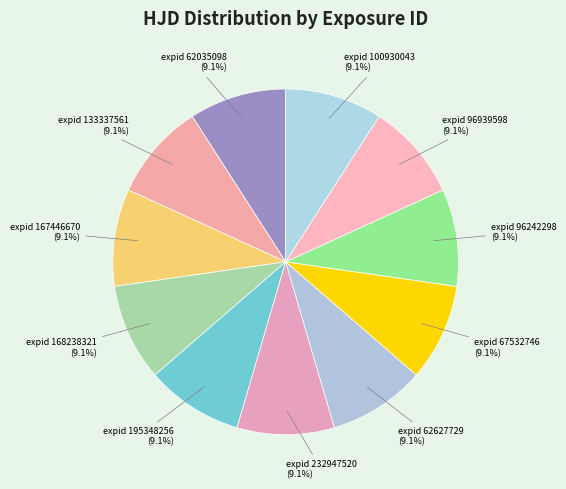

To the nearest percent, what is the average slice percentage?

9%